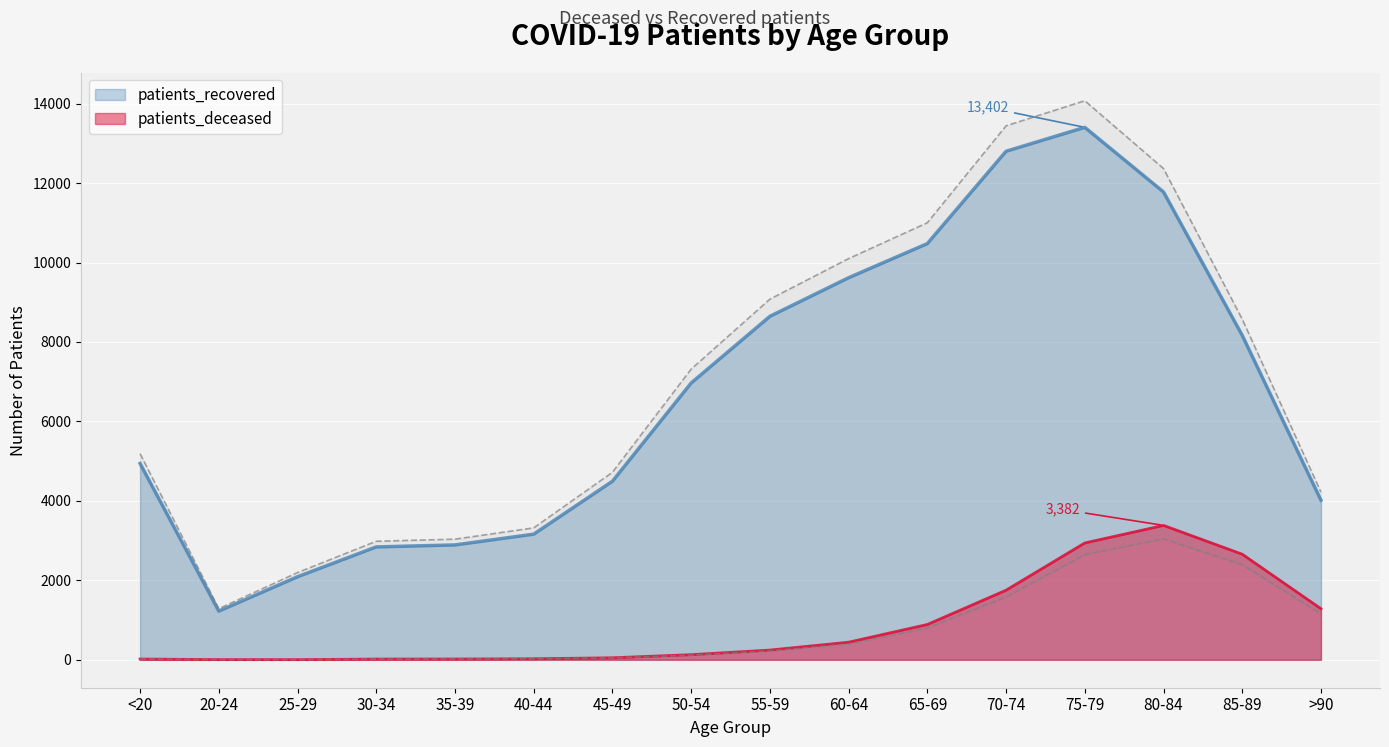

What is the highest value of the patients_deceased series?

3382